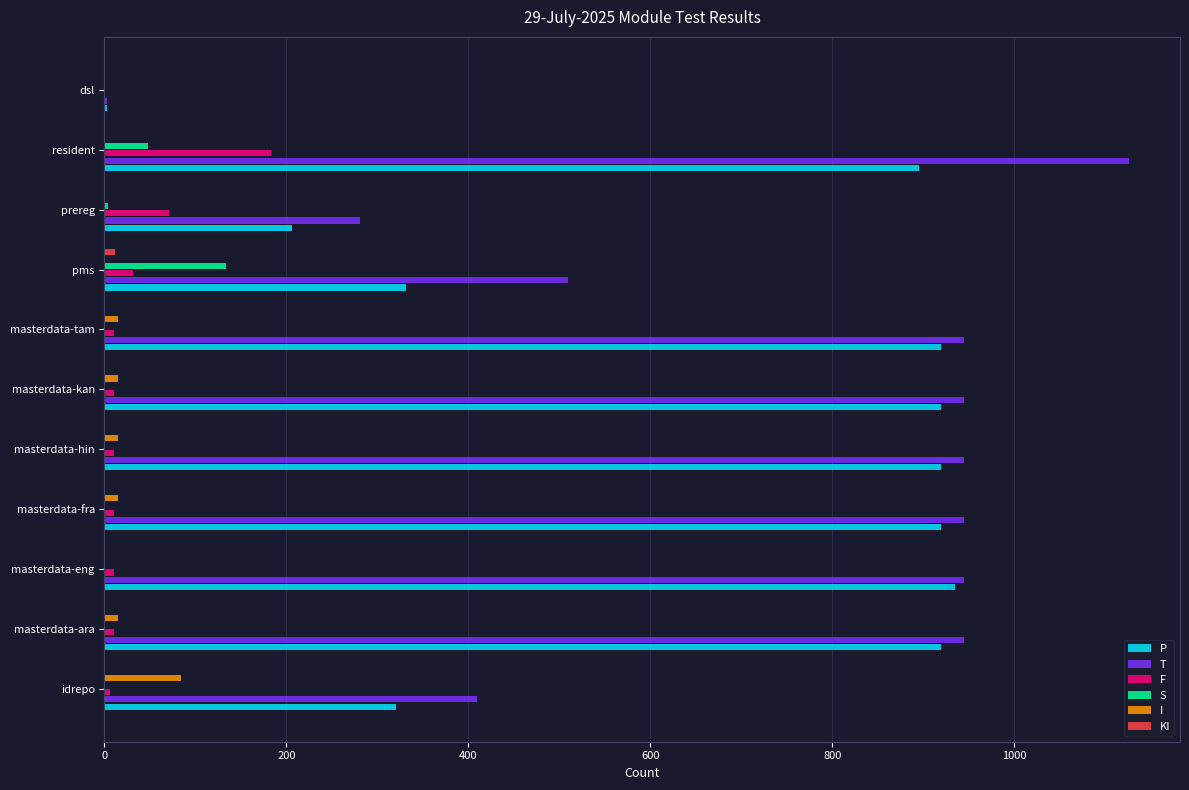

At which category is the sum across all series the highest?

resident